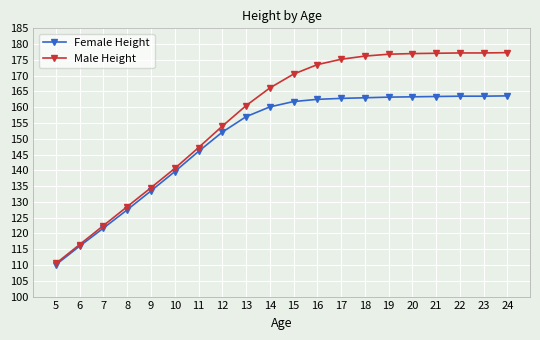

Which series has the largest total across all categories?

Male Height